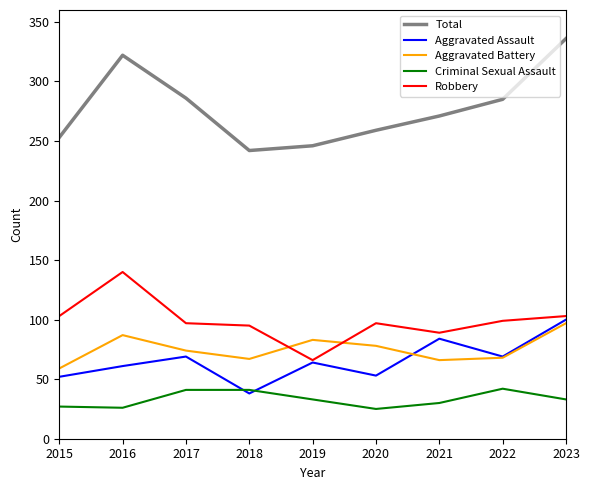

What is the sum of the Criminal Sexual Assault values at 2019 and 2020?

58